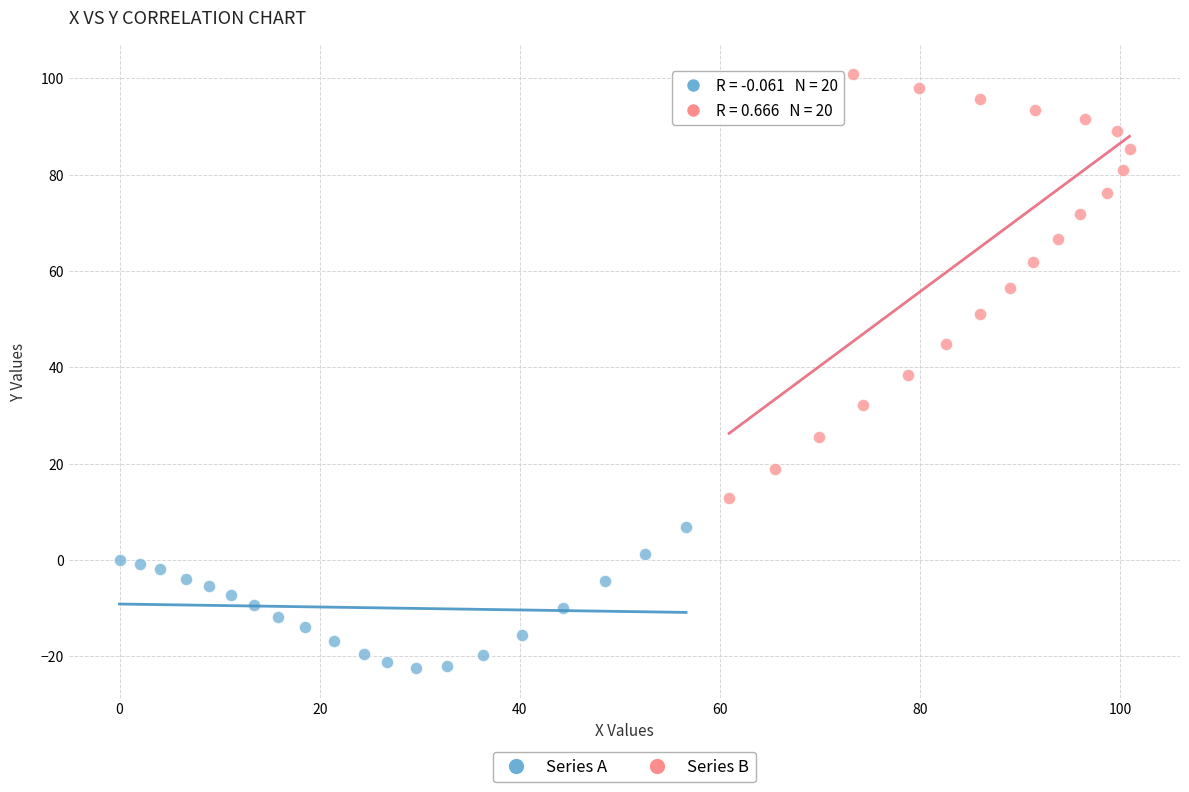

Which series contains the lowest Y value?

Series A